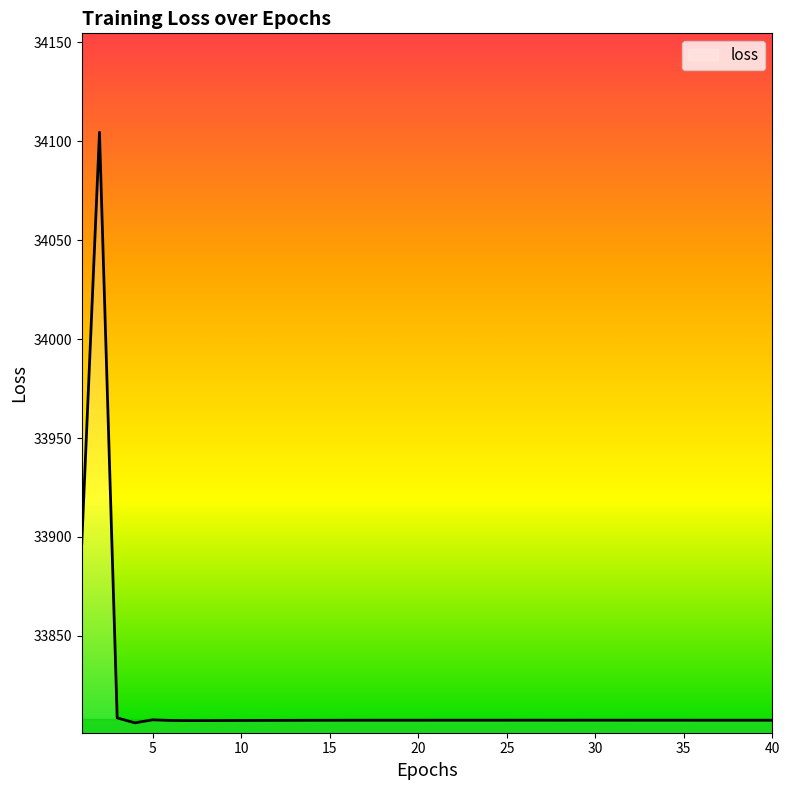

Does the chart have visible grid lines?

No